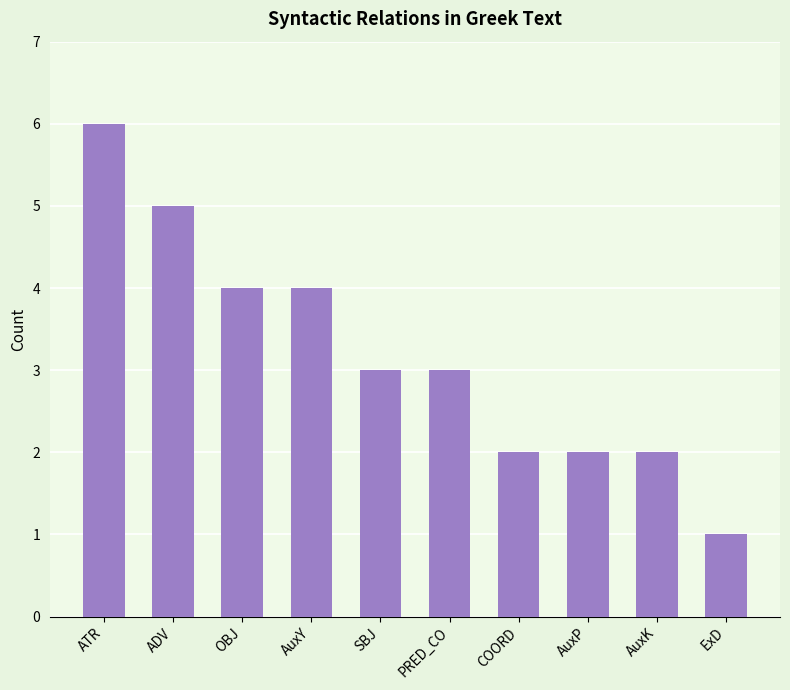

What is the change in value from AuxK to ExD?

-1